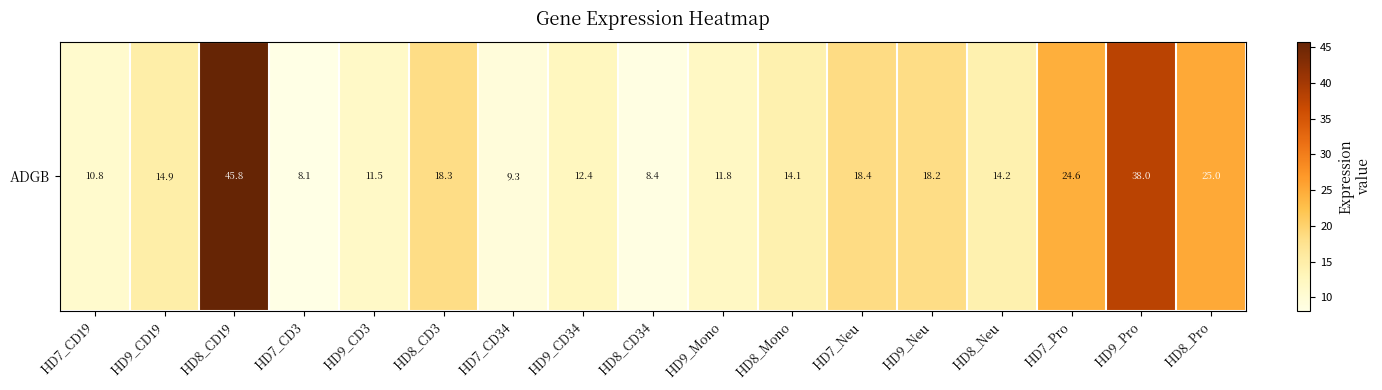

List the labels in order of value, smallest first.

HD7_CD3, HD8_CD34, HD7_CD34, HD7_CD19, HD9_CD3, HD9_Mono, HD9_CD34, HD8_Mono, HD8_Neu, HD9_CD19, HD9_Neu, HD8_CD3, HD7_Neu, HD7_Pro, HD8_Pro, HD9_Pro, HD8_CD19